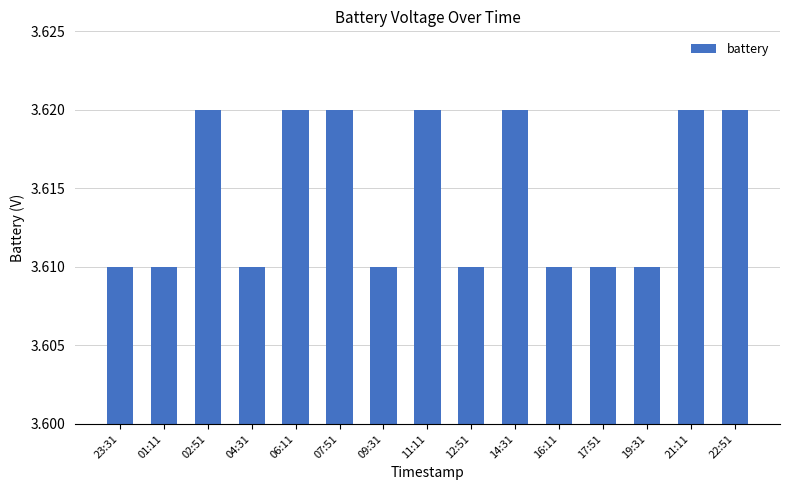

The chart shows a value of 0.9 at 02:51. True or false?

False